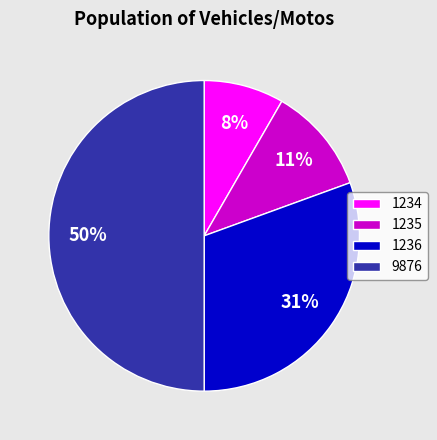

Rank the categories by value from lowest to highest.

1234, 1235, 1236, 9876